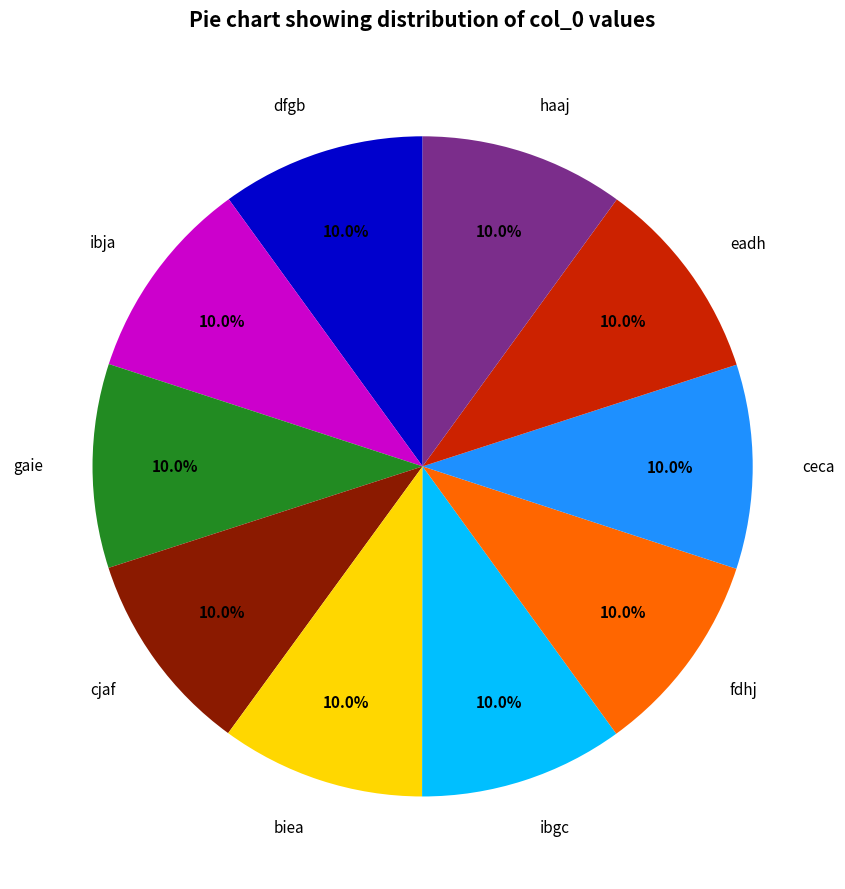

Approximately how many times larger is the value at biea compared to cjaf?

1.0